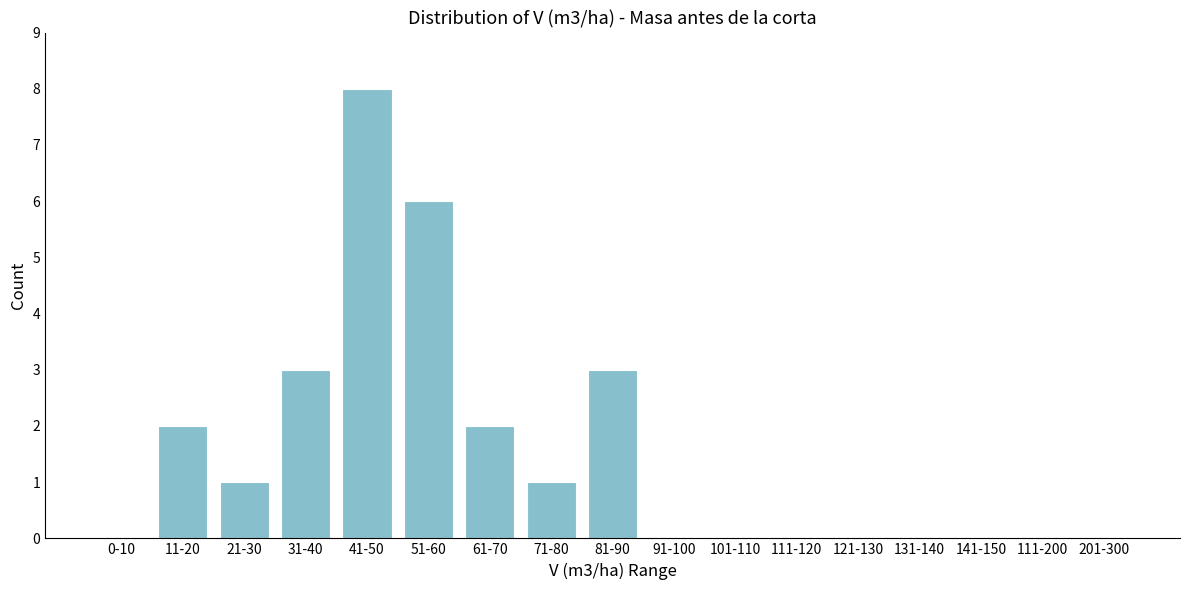

Reading right to left, transcribe all the data shown in this chart.

201-300=0	111-200=0	141-150=0	131-140=0	121-130=0	111-120=0	101-110=0	91-100=0	81-90=3	71-80=1	61-70=2	51-60=6	41-50=8	31-40=3	21-30=1	11-20=2	0-10=0